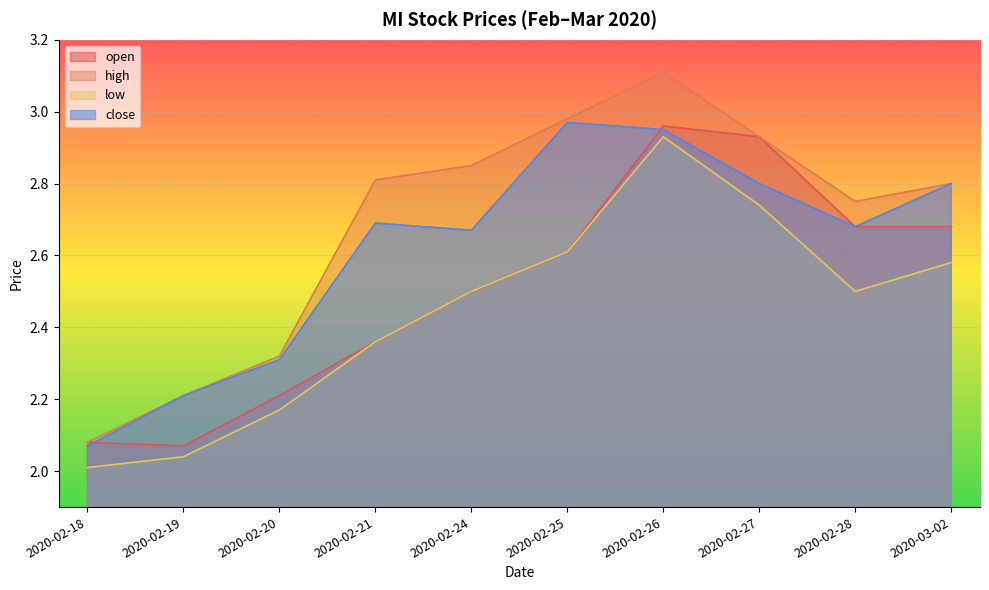

What is the greatest value displayed?

3.1